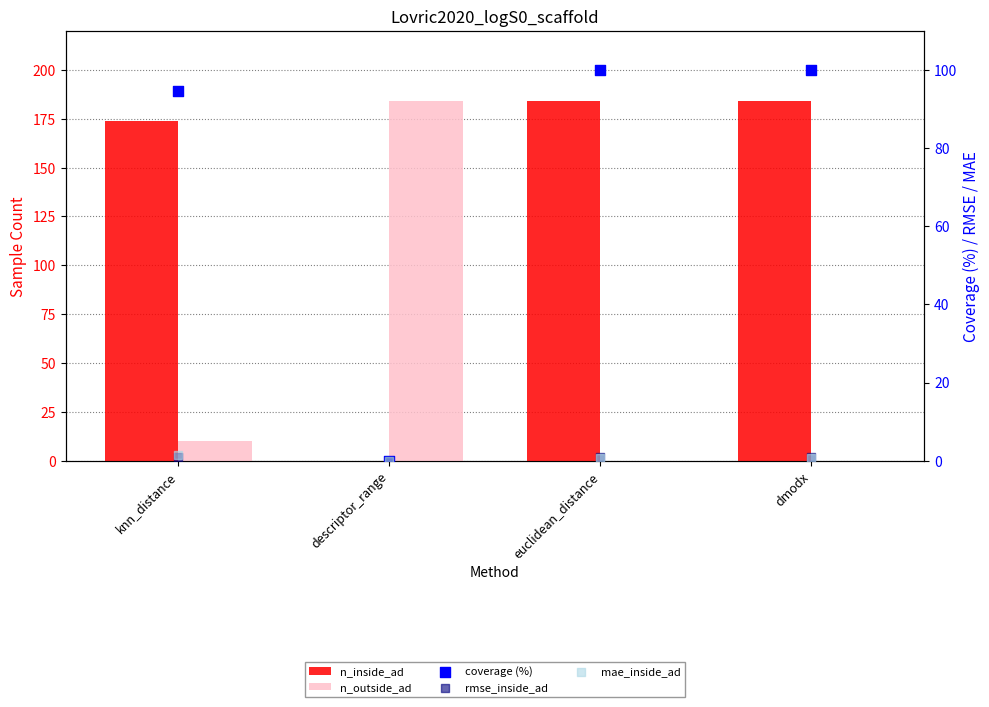

At which category is the sum across all series the highest?

euclidean_distance